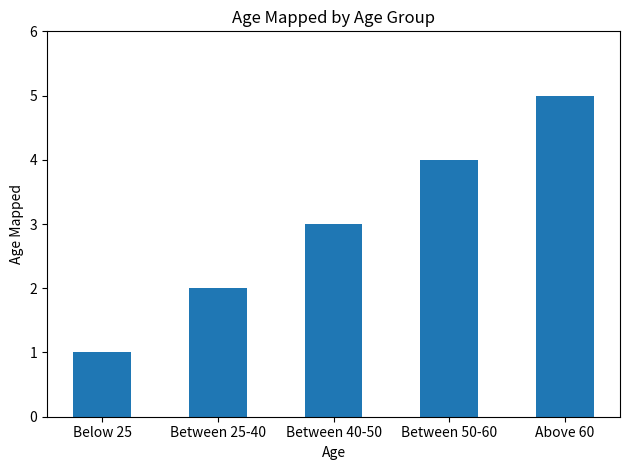

What is the value of the 1st bar from the left?

1